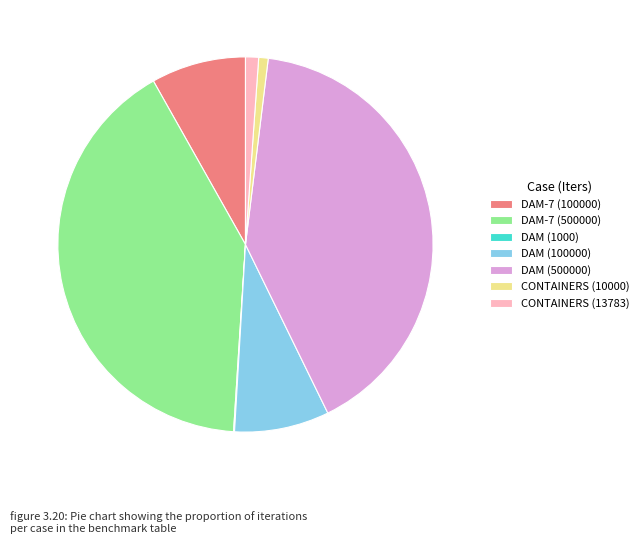

What is the ratio of the value at CONTAINERS (13783) to the value at DAM-7 (100000)?

0.1